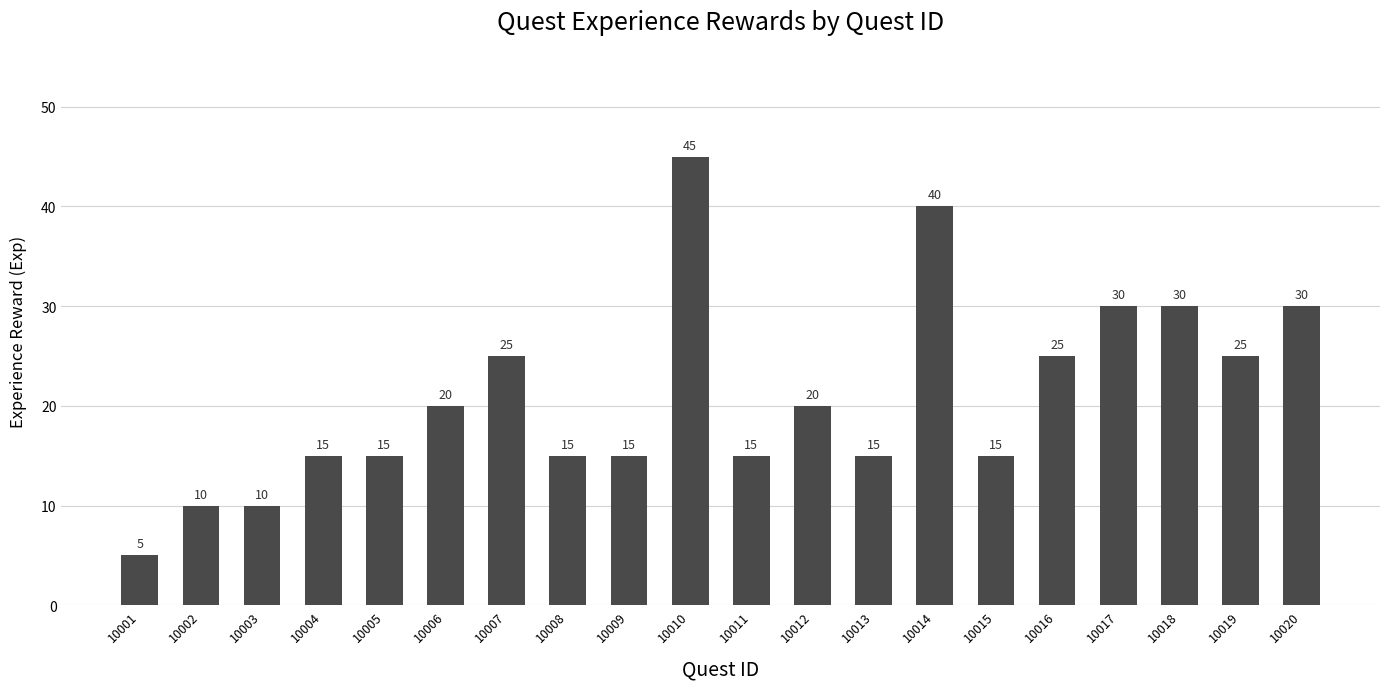

What is the ratio of the value at 10012 to the value at 10005?

1.3